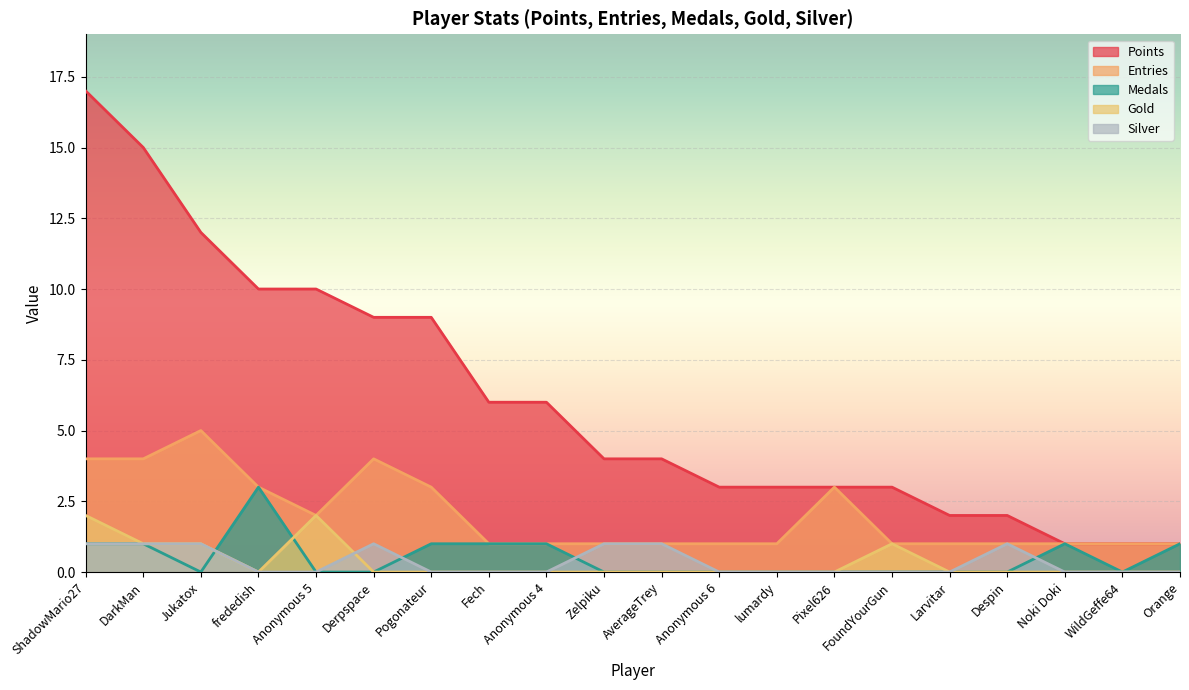

Which series has the largest total across all categories?

Points